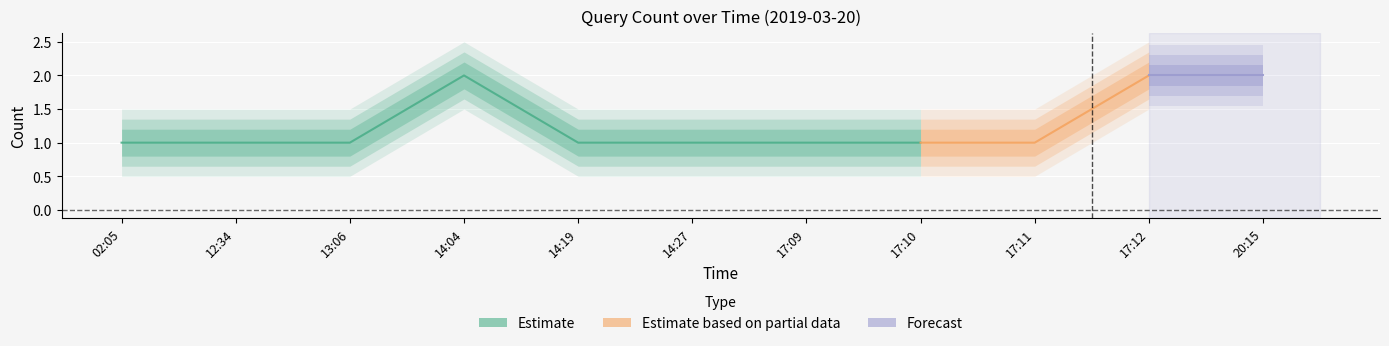

List the labels in order of value, largest first.

14:04, 17:12, 20:15, 02:05, 12:34, 13:06, 14:19, 14:27, 17:09, 17:10, 17:11